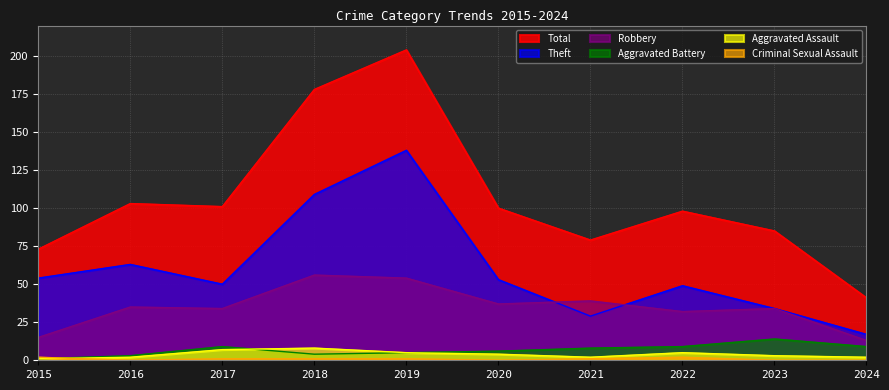

At which category is the sum across all series the highest?

2019